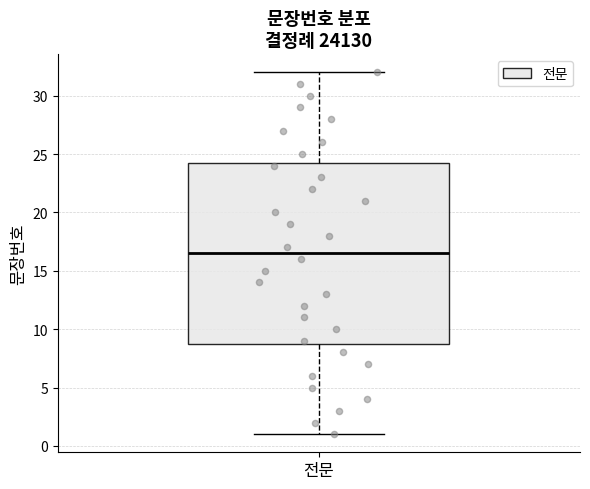

Read this box plot against the y-axis: the position of the median line, the range covered by the box, and the ends of both whiskers. The values are not printed on the chart, so give them approximately, as read against the axis.

median 16.5, box 9.0 to 24.5, whiskers 1.0 to 32.0